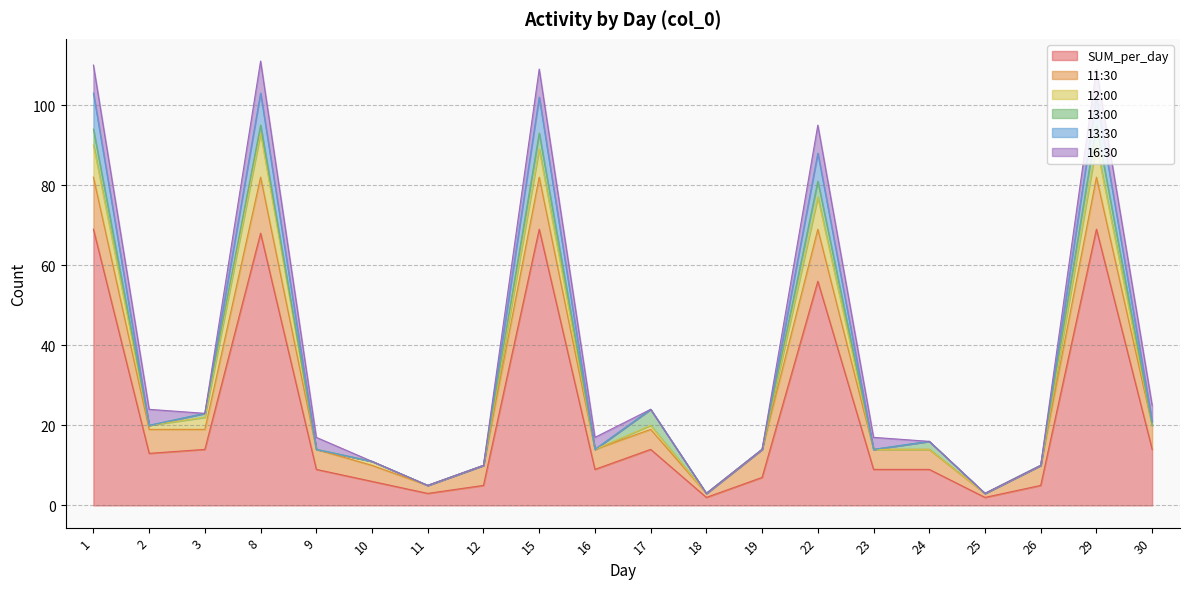

What is the value of the 13:00 point at the 3rd from the left?

1